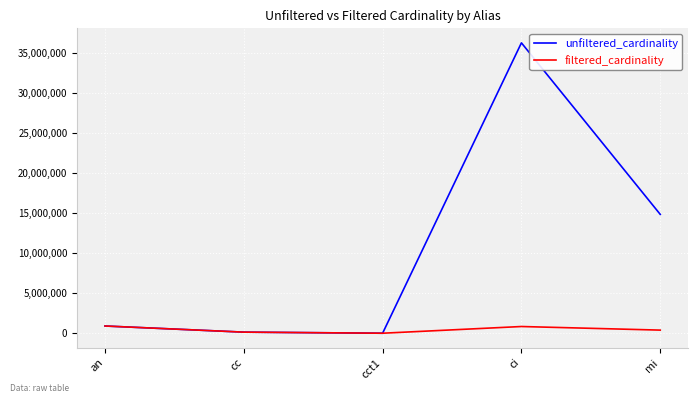

What value does the filtered_cardinality series have at mi?

387683